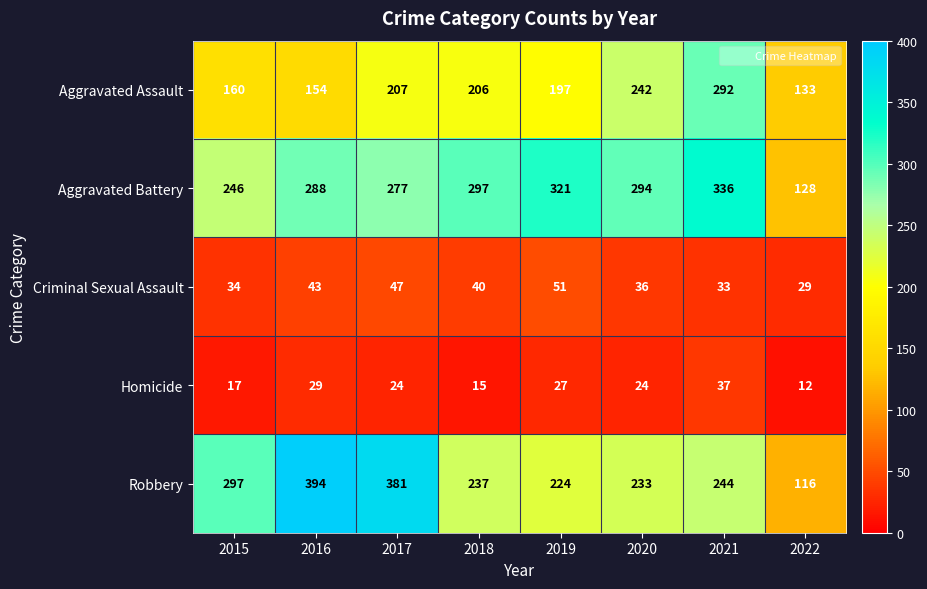

The value of Homicide at 2015 is 17. True or false?

True